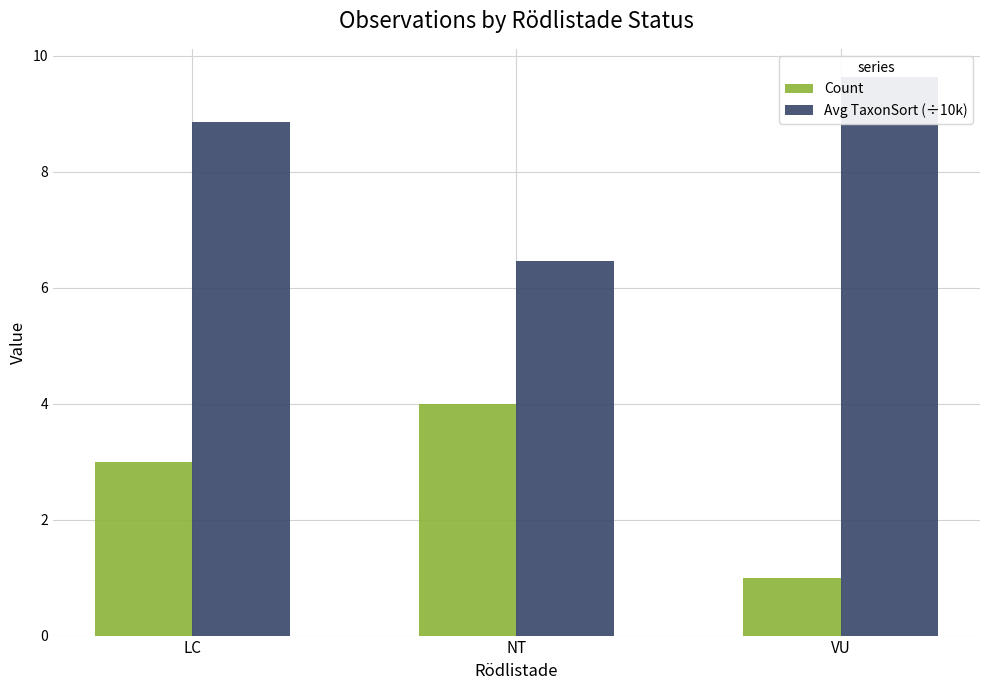

What are all the series names shown in the legend?

Count, Avg TaxonSort (÷10k)